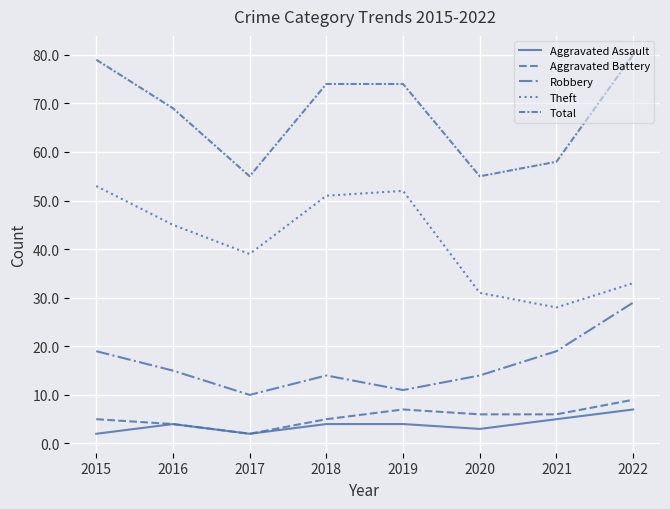

How many categories are shown in the chart?

8